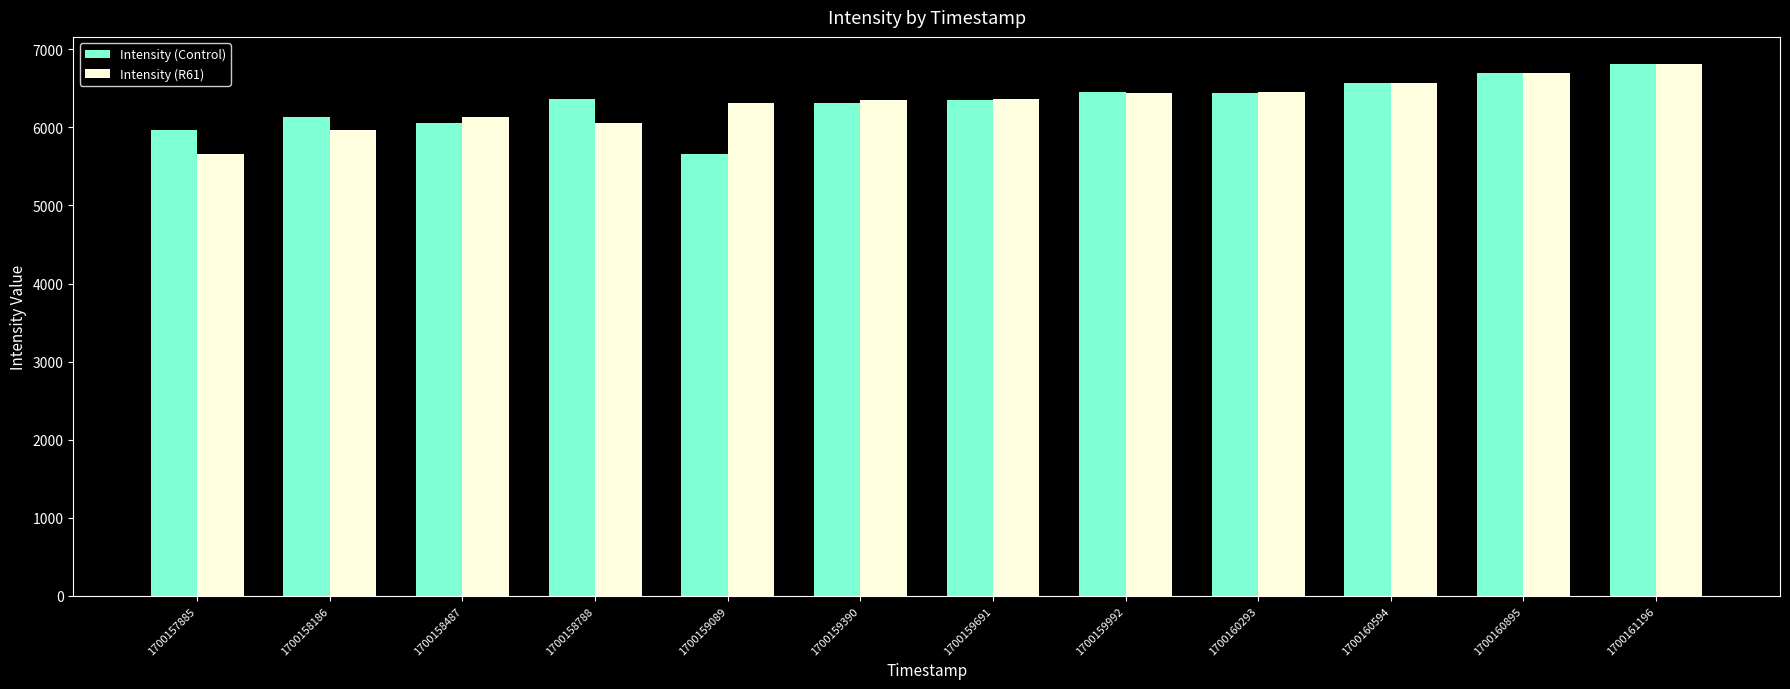

How many groups of bars are there?

12